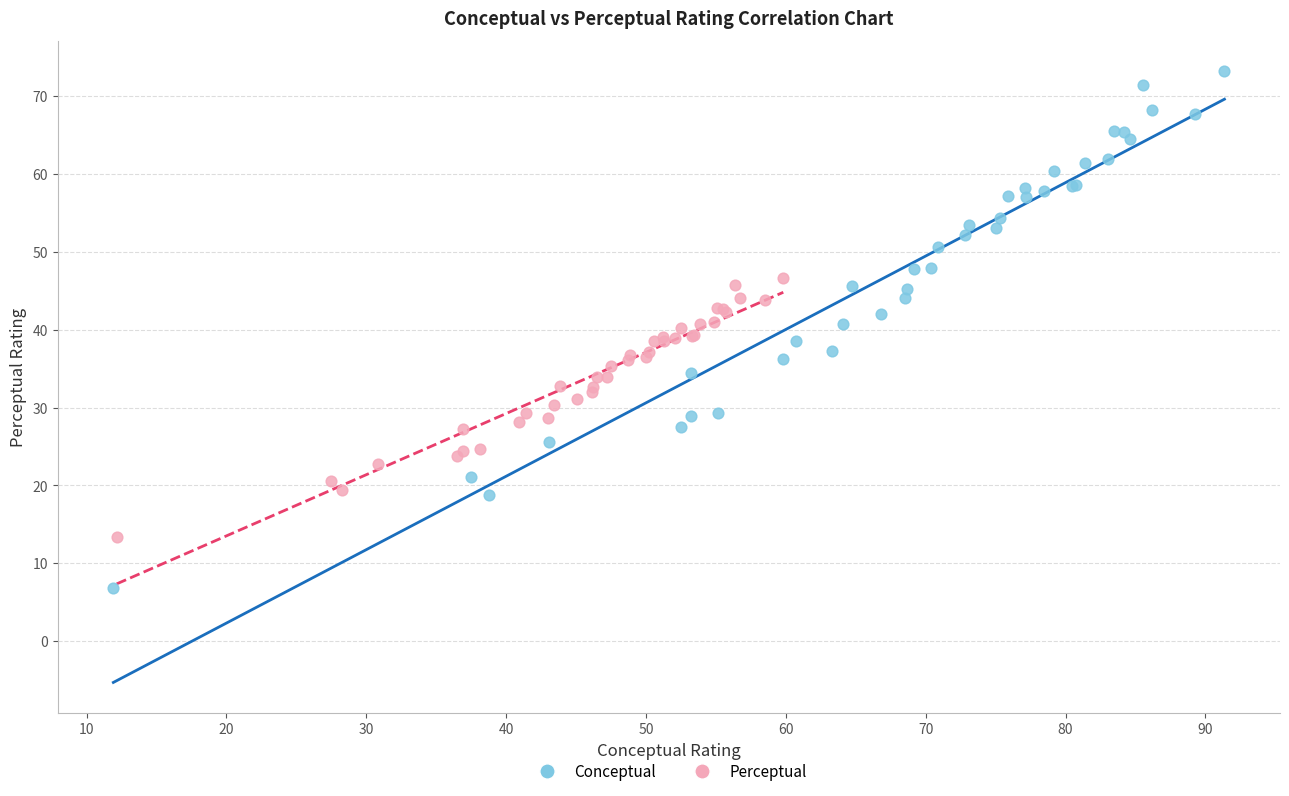

Which series has the widest spread of Y values?

Conceptual